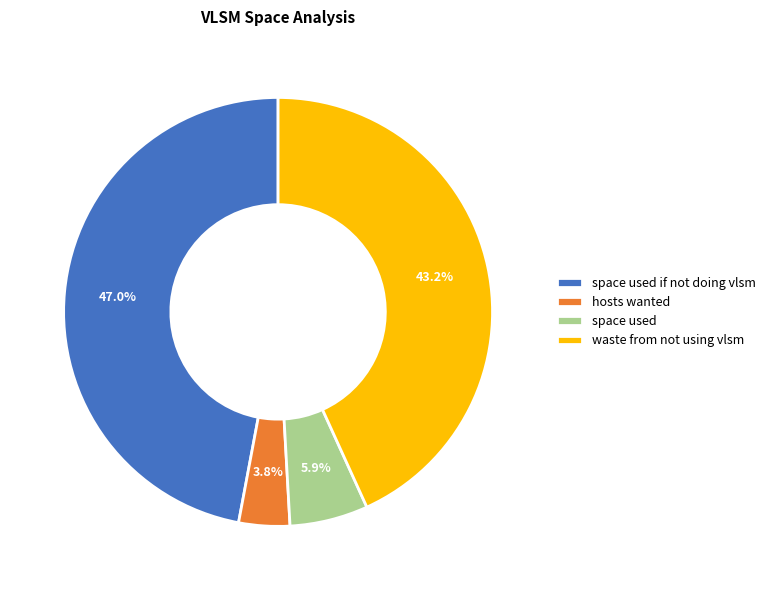

To the nearest percent, what percentage of the pie is space used if not doing vlsm?

47%